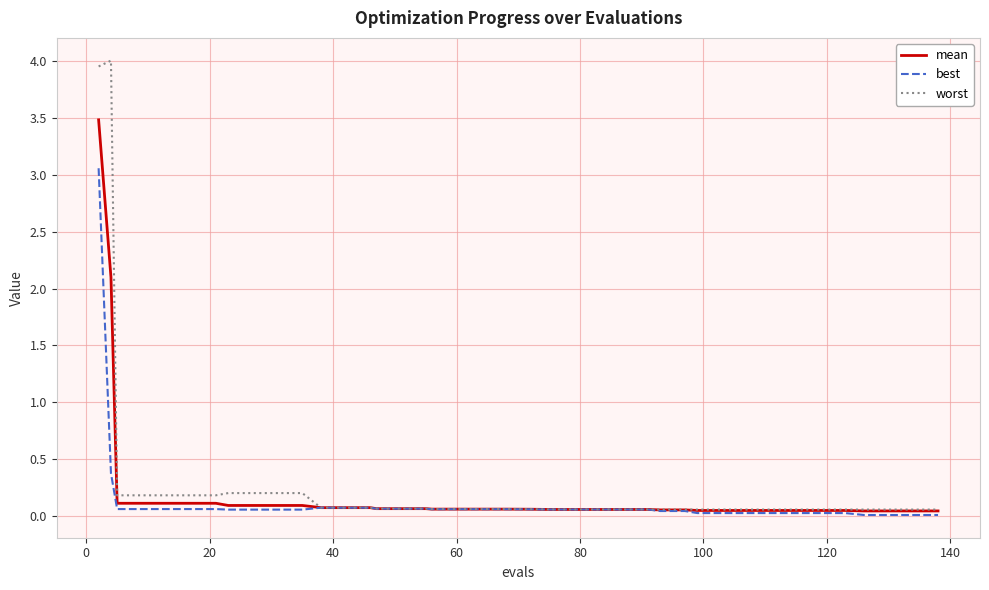

What is the maximum value shown in the chart?

4.0